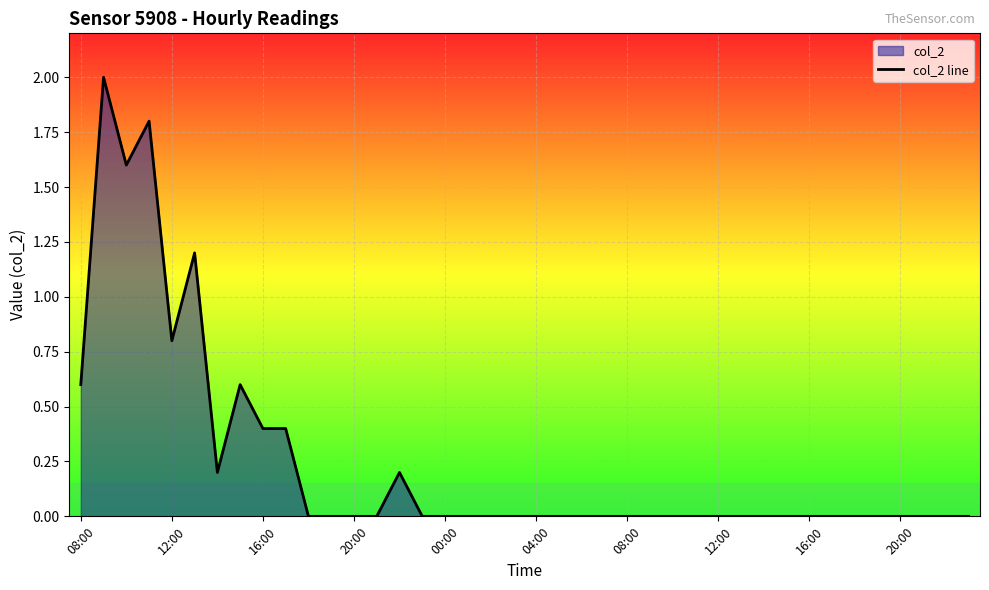

True or false: the data has more than 1 interior local peaks.

True